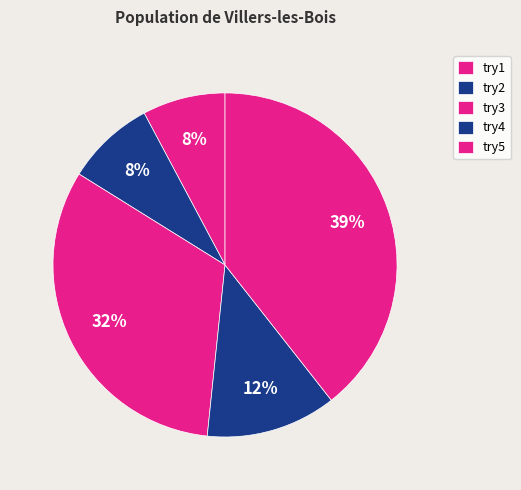

To the nearest percent, what portion does try3 represent?

32%